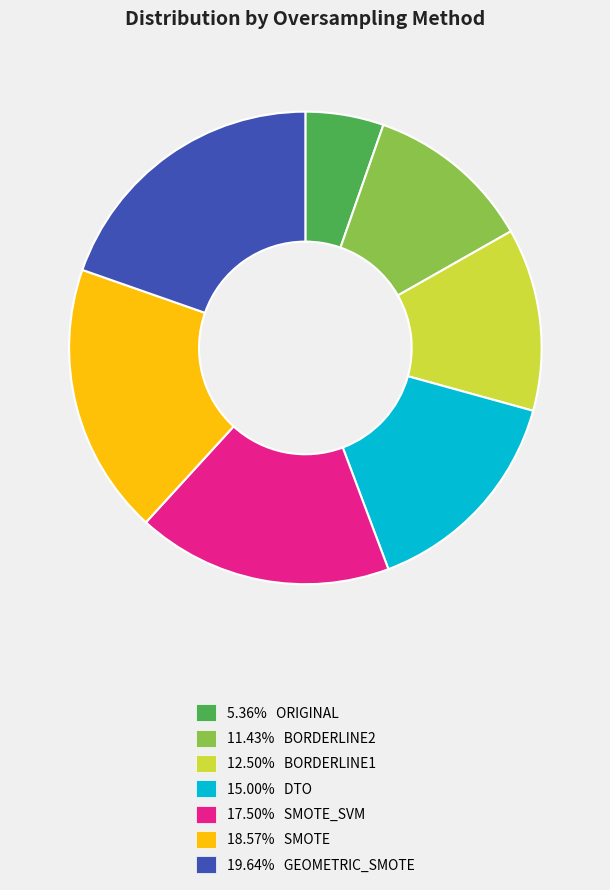

Is there any slice that represents more than half of the pie?

No